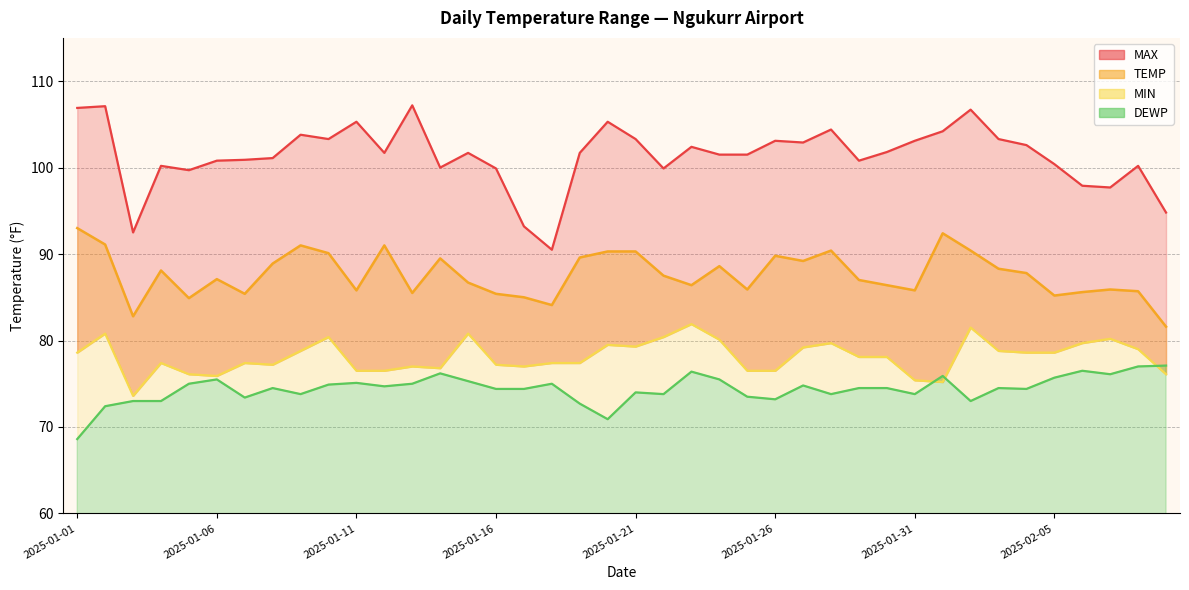

True or false: MAX and TEMP cross at least once.

False